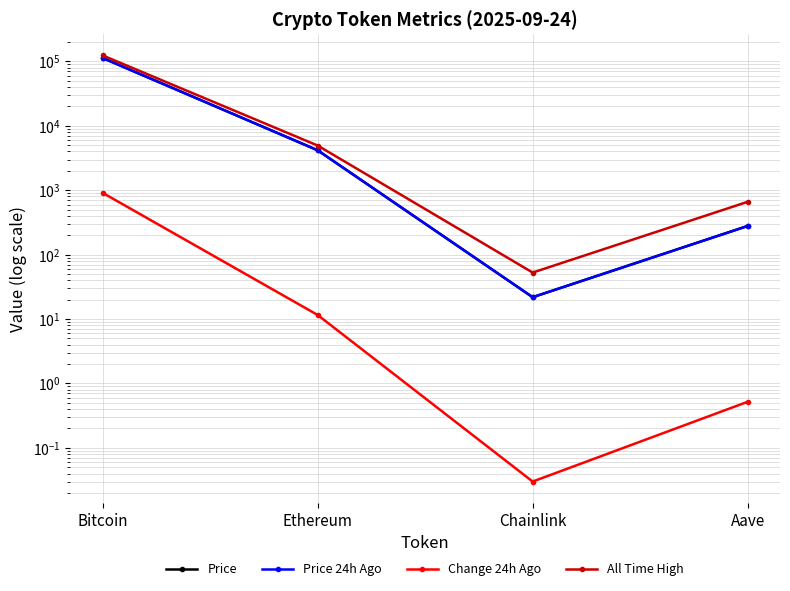

Which series changed the most between Ethereum and Chainlink?

All Time High